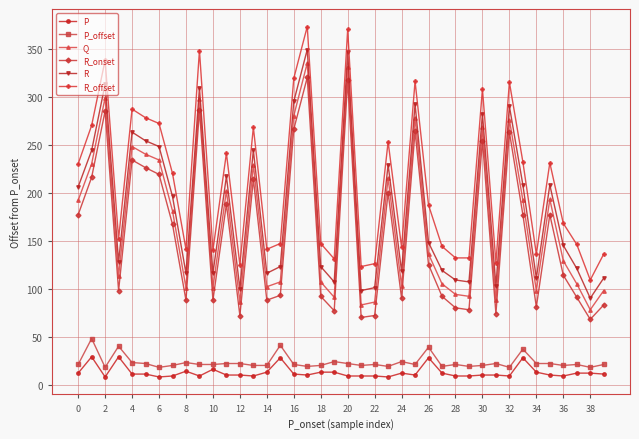

True or false: R has more than 1 interior local peaks.

True